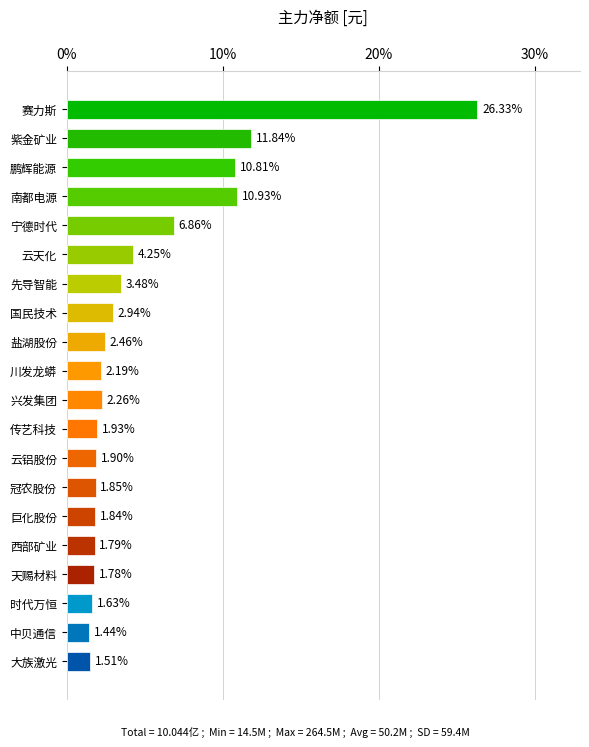

List the labels in order of value, smallest first.

中贝通信, 大族激光, 时代万恒, 天赐材料, 西部矿业, 巨化股份, 冠农股份, 云铝股份, 传艺科技, 川发龙蟒, 兴发集团, 盐湖股份, 国民技术, 先导智能, 云天化, 宁德时代, 鹏辉能源, 南都电源, 紫金矿业, 赛力斯